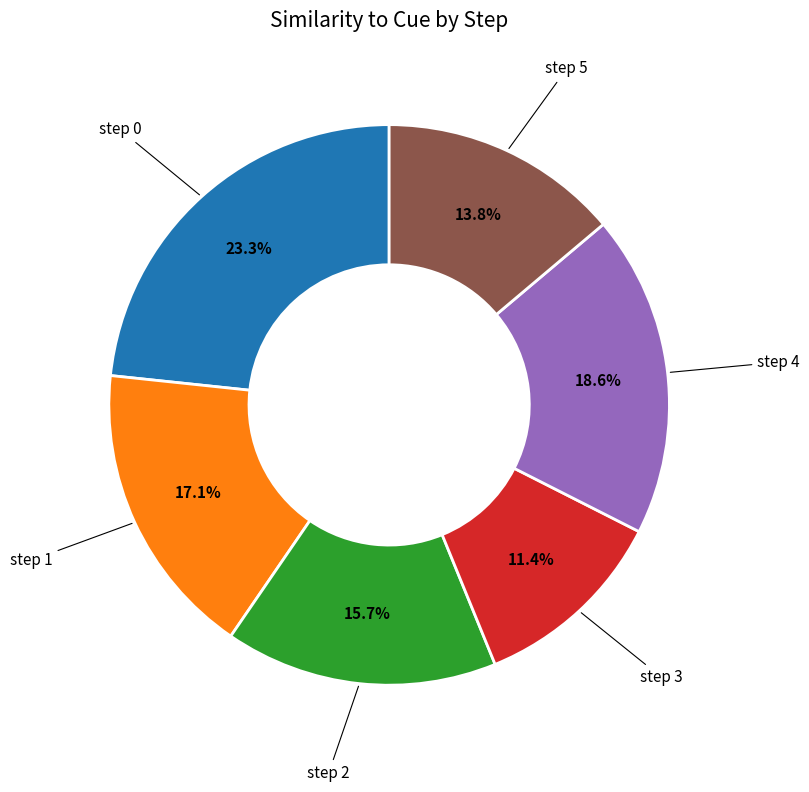

Does any single category account for the majority?

No